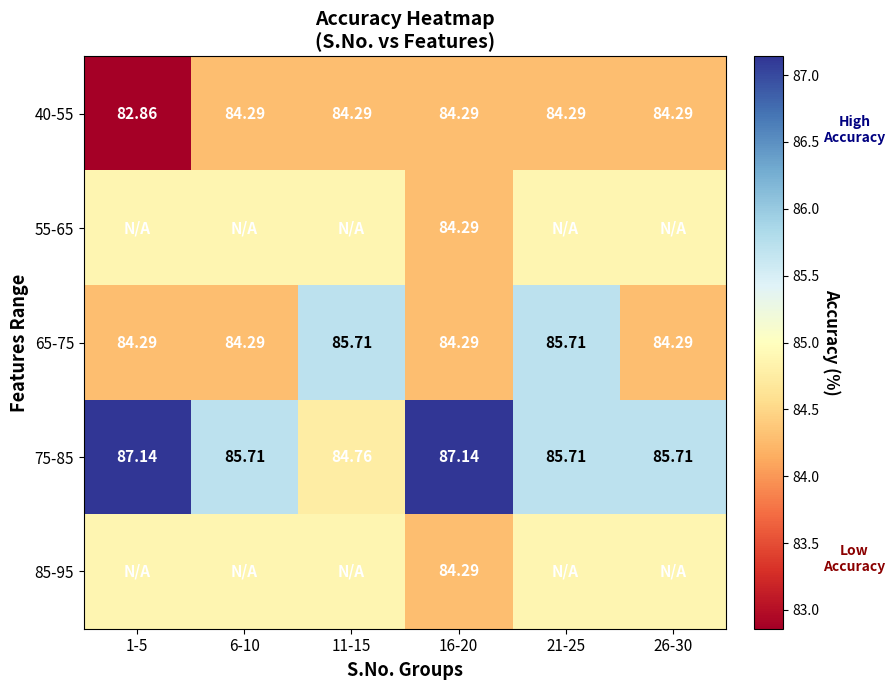

List the labels in order of 40-55 value, smallest first.

1-5, 6-10, 11-15, 16-20, 21-25, 26-30